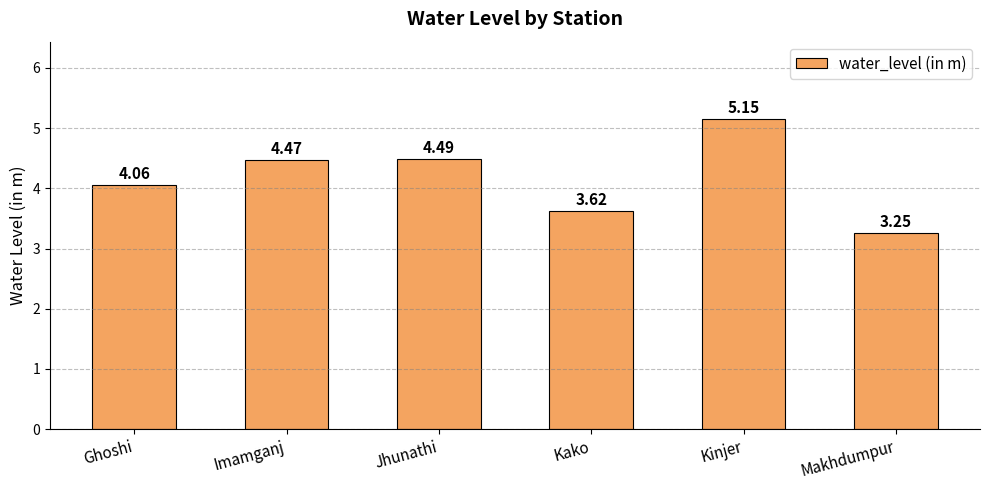

At which category does the chart reach its peak across all series?

Kinjer